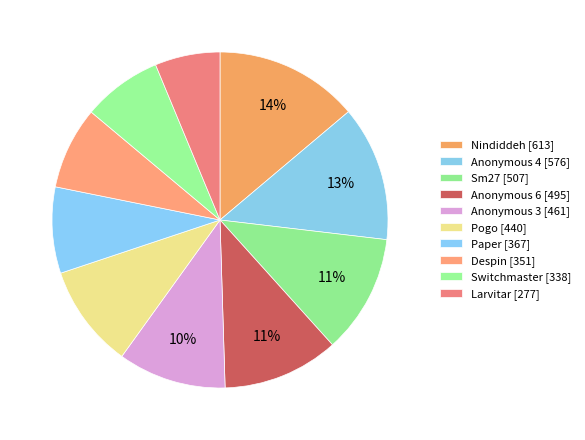

Do Anonymous 3 and Nindiddeh together represent more than half of the pie?

No